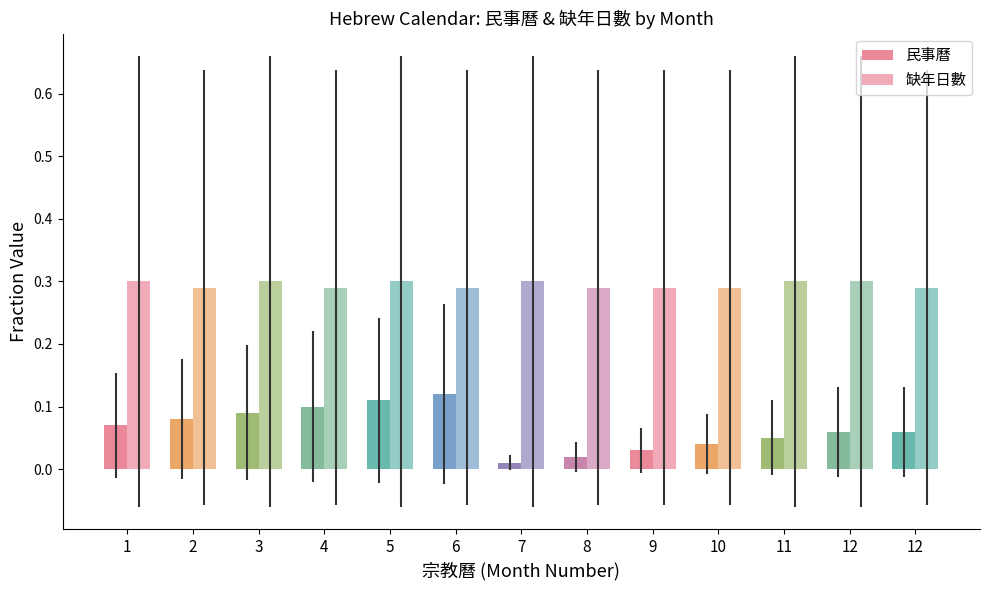

At which label is 民事曆 closest to 0?

7